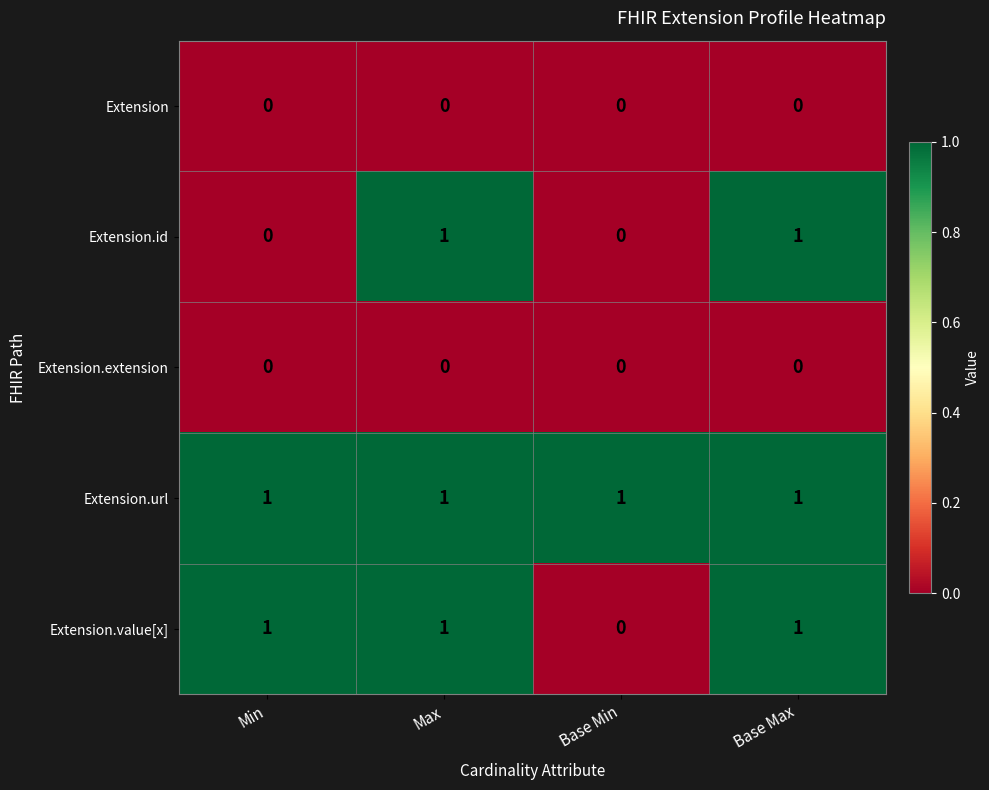

Which series has the largest total across all categories?

Extension.url